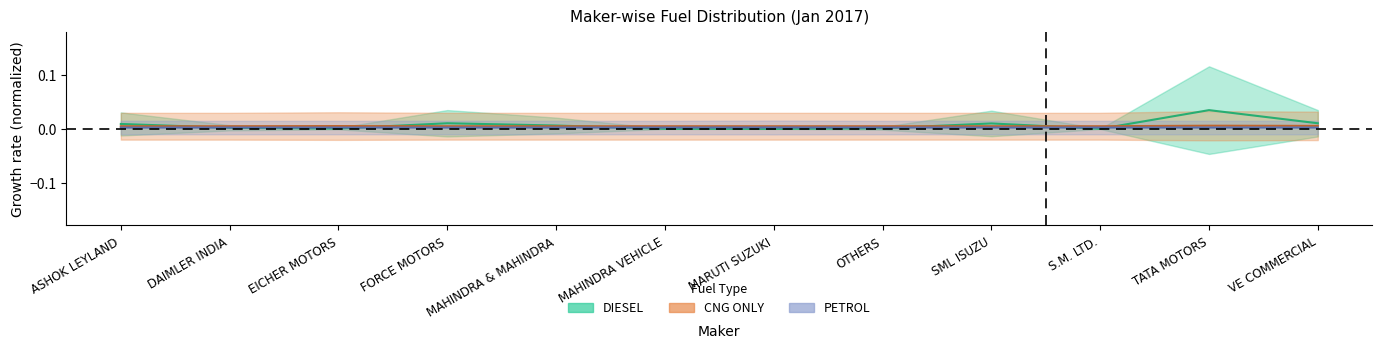

Where is the first local maximum for DIESEL?

FORCE MOTORS